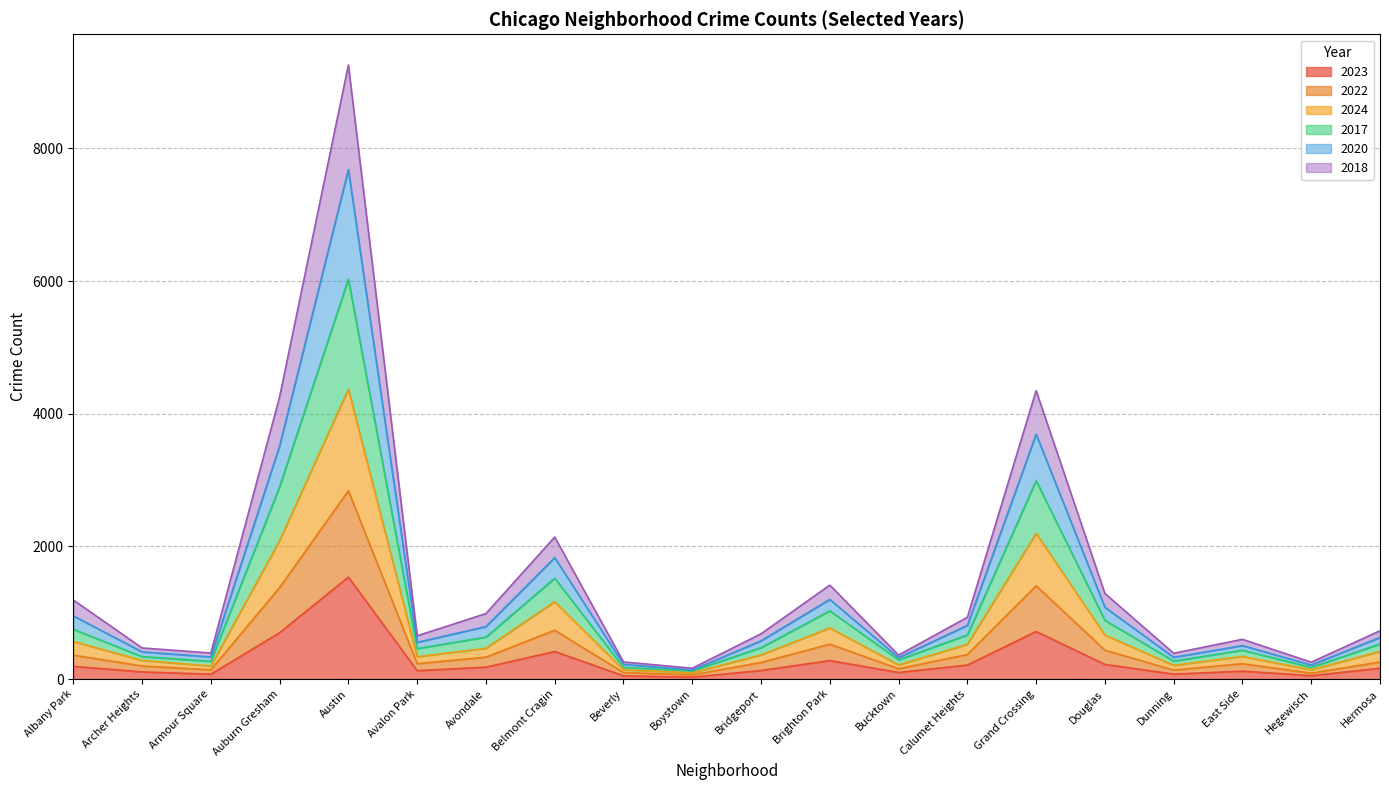

What is the smallest value displayed?

29